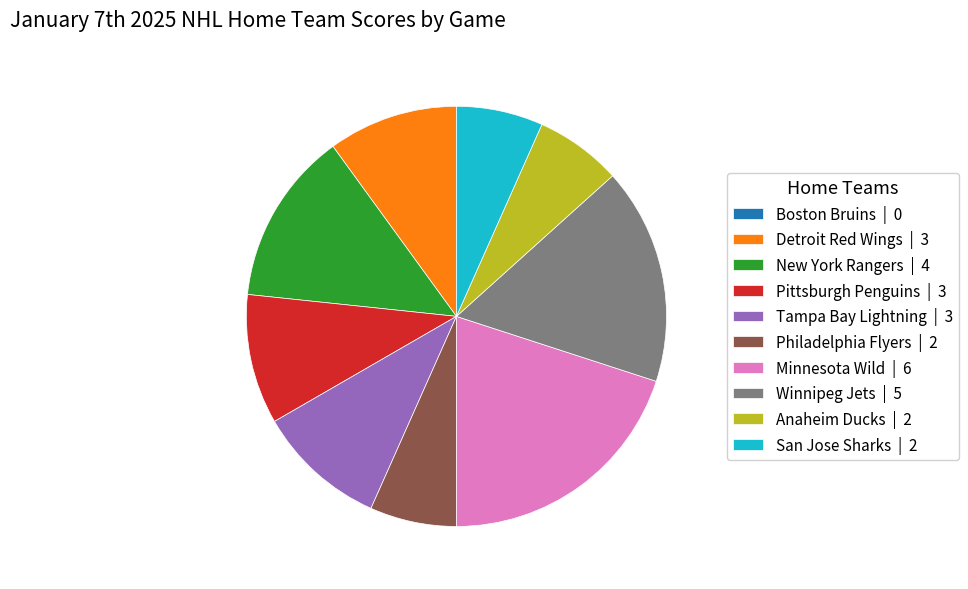

Approximately how many times larger is the value at Winnipeg Jets | 5 compared to Tampa Bay Lightning | 3?

1.7